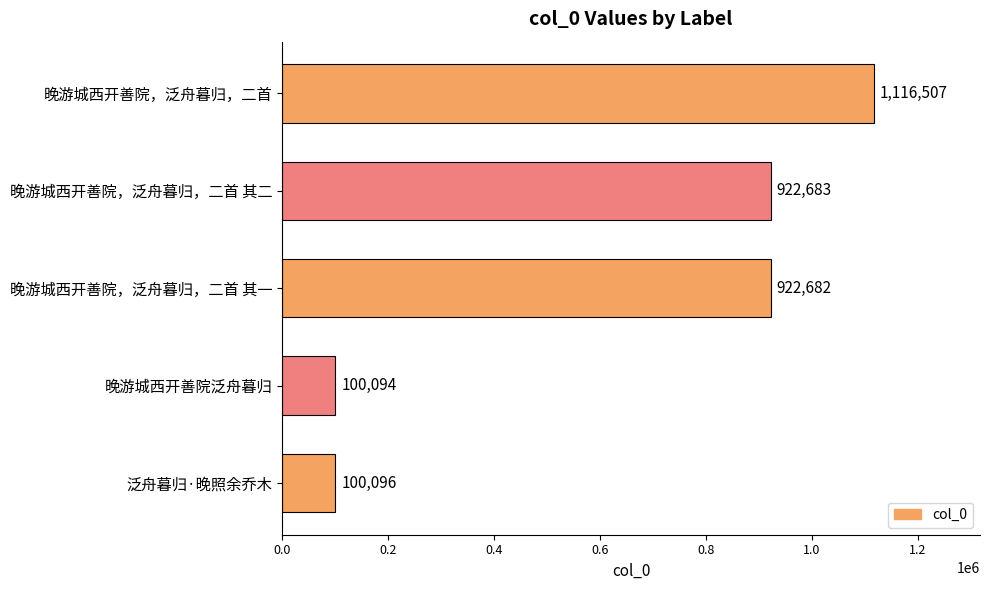

What position from the top is 晚游城西开善院，泛舟暮归，二首 其一?

3